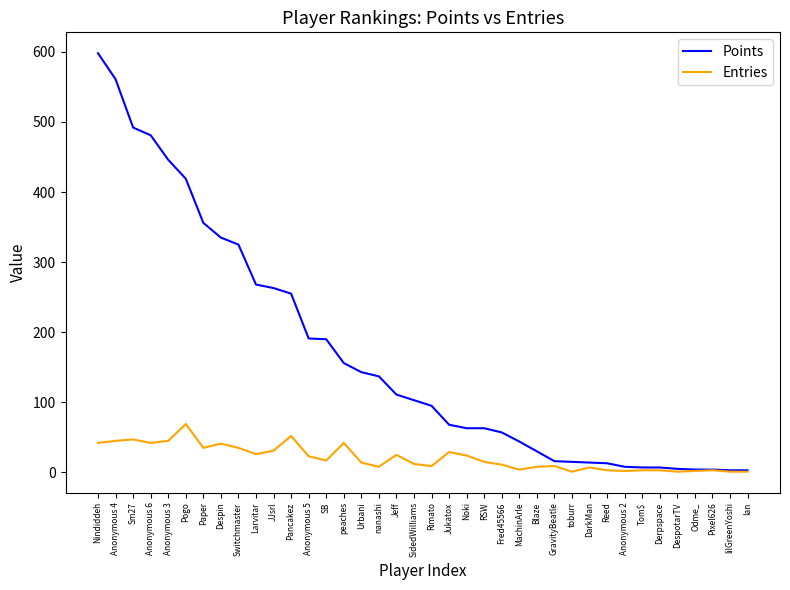

List the series in order of their peak value, lowest first.

Entries, Points